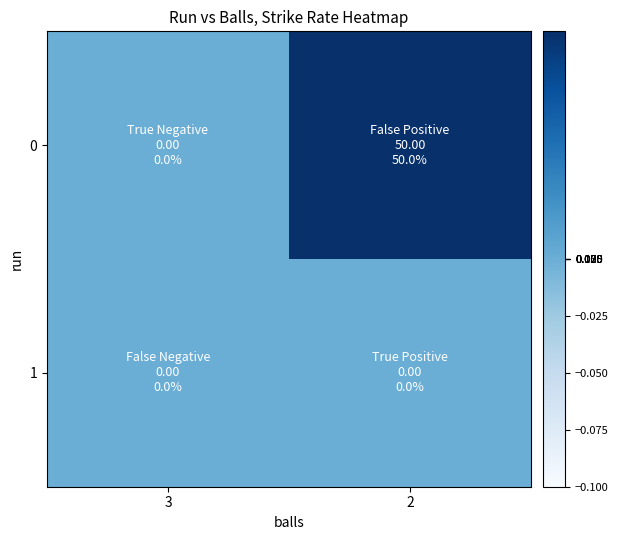

Reading left to right, what are all the values shown in this chart?

0: 3=0	2=50
1: 3=0	2=0